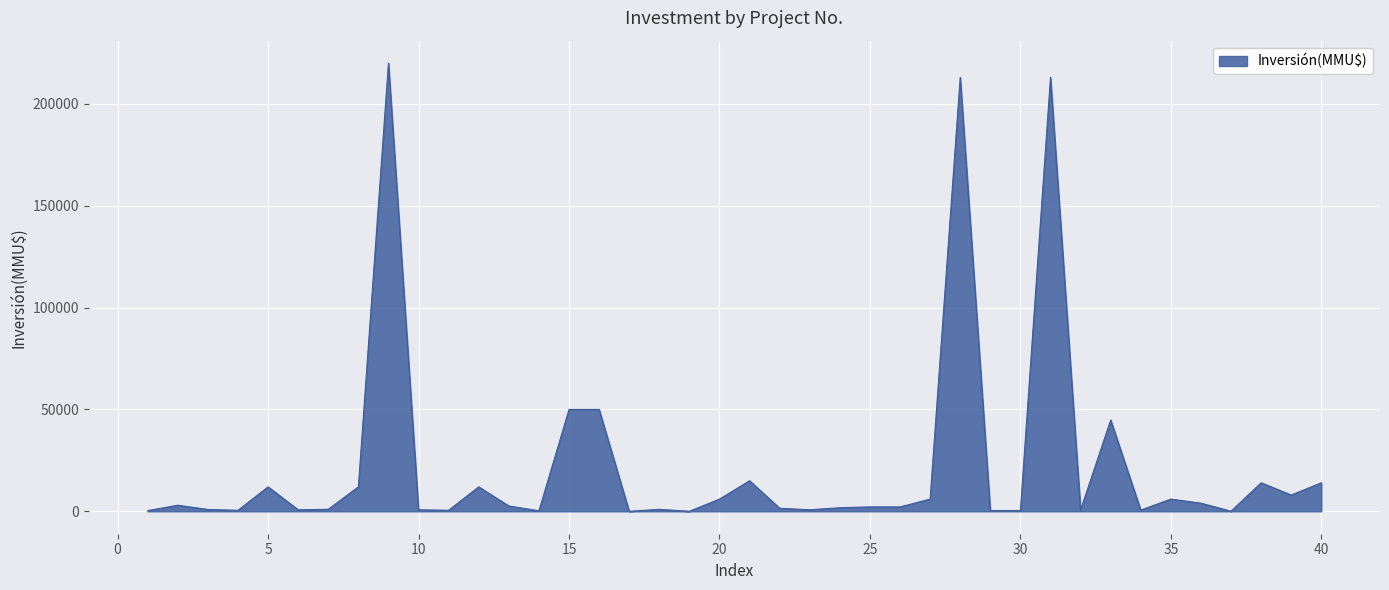

What is the greatest value displayed?

220000